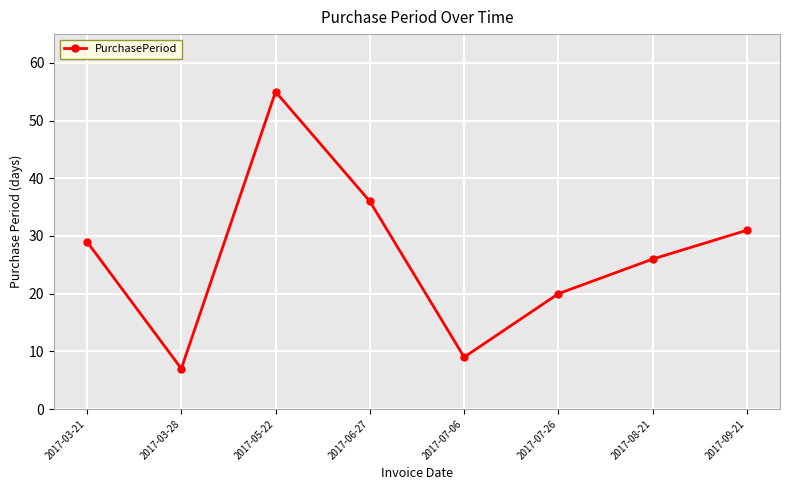

How many interior local valleys (lower than both neighbors) does the data have?

2